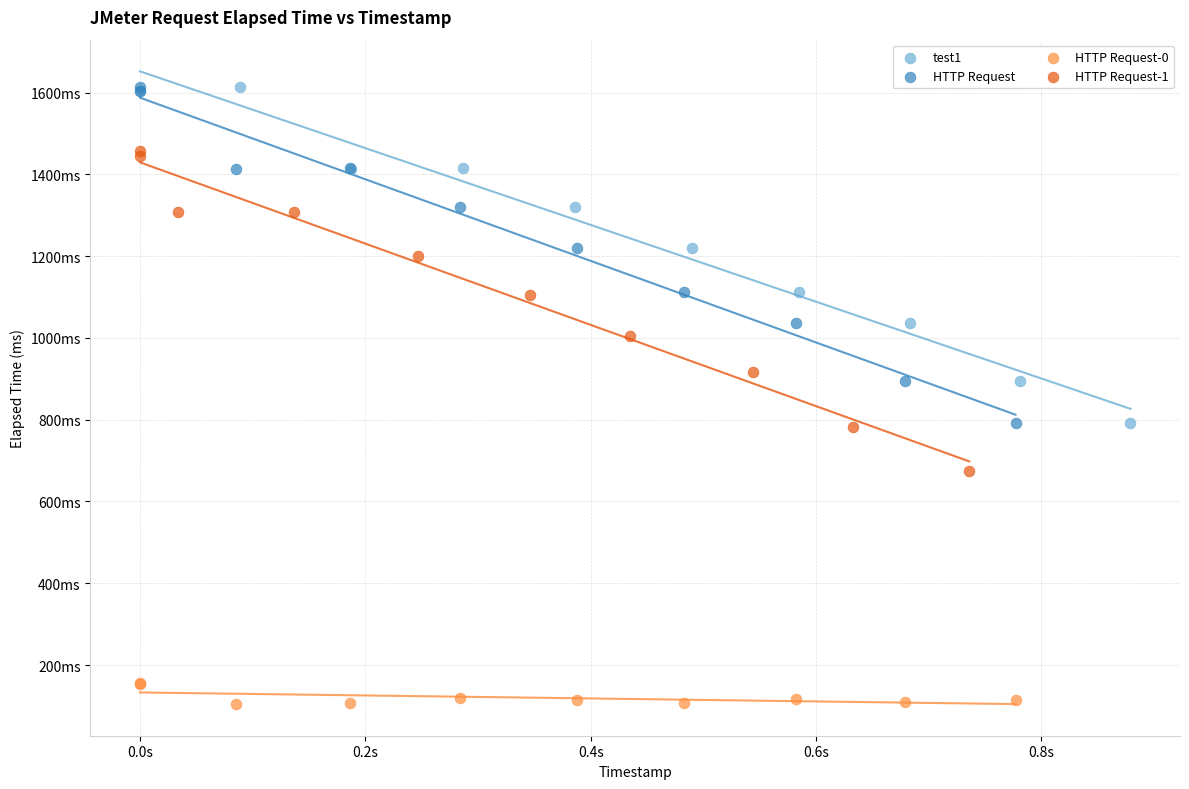

What are all the series names shown in the legend?

test1, HTTP Request, HTTP Request-0, HTTP Request-1